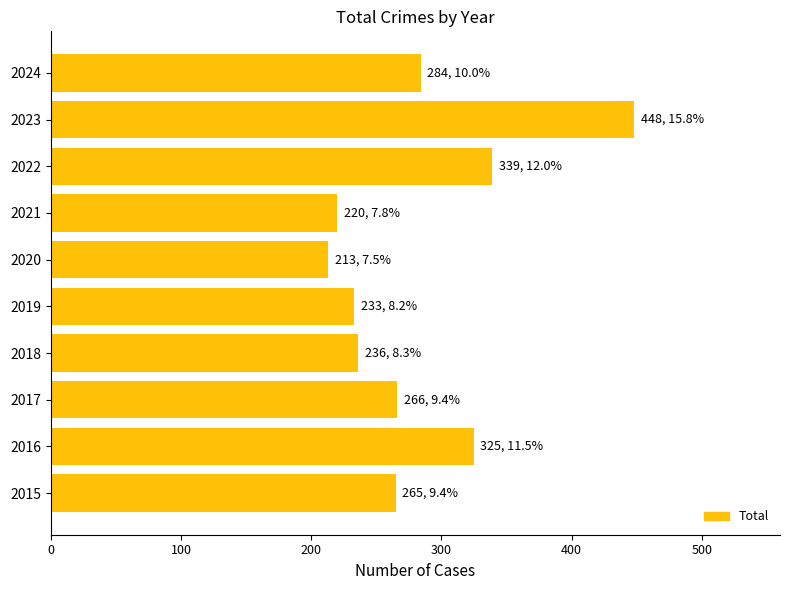

The value at 2021 is 116. True or false?

False